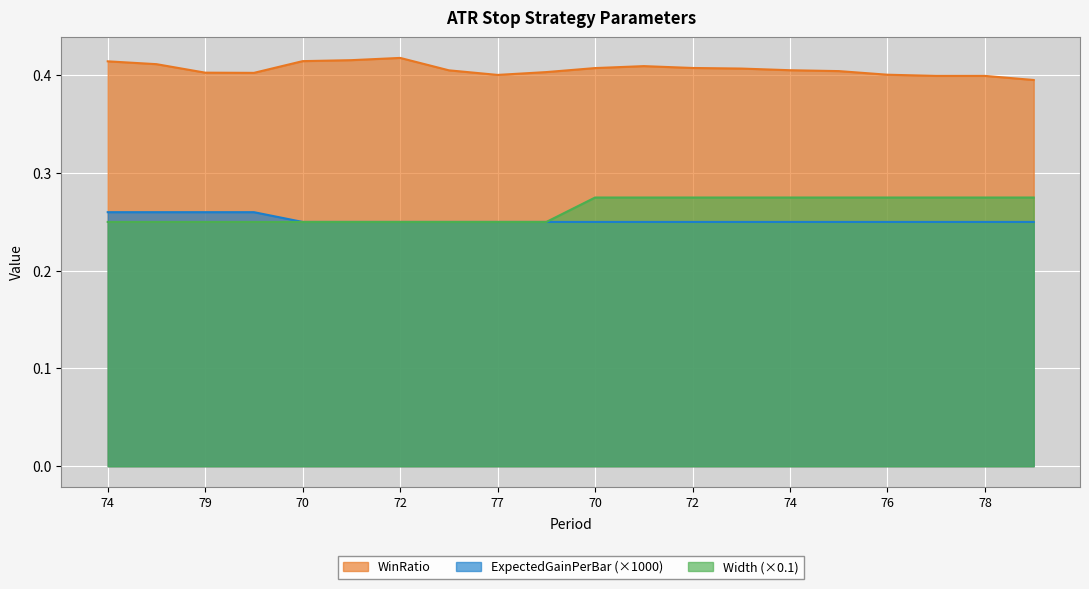

Which series changed the most between 74 and 71?

ExpectedGainPerBar